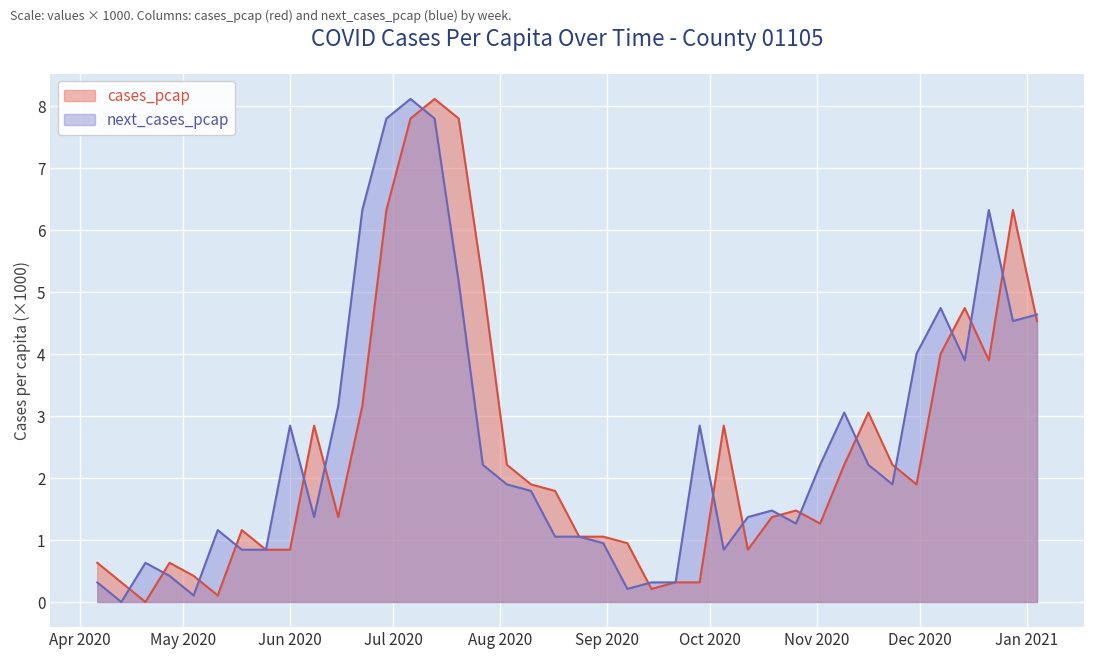

Between 2020-04-13 and 2020-04-06, which is larger?

2020-04-06